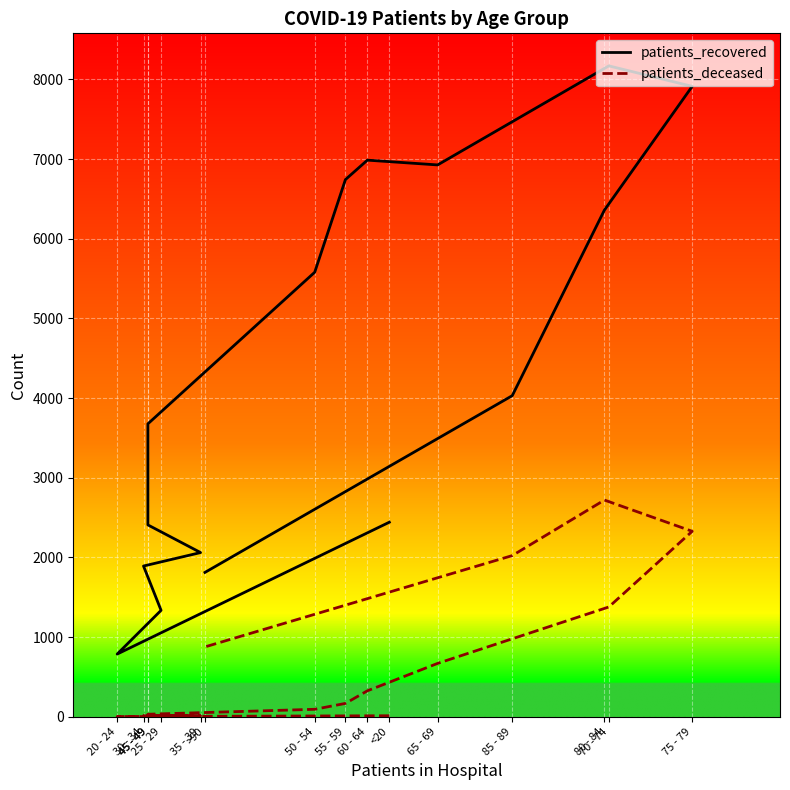

How many distinct data groups are displayed?

2